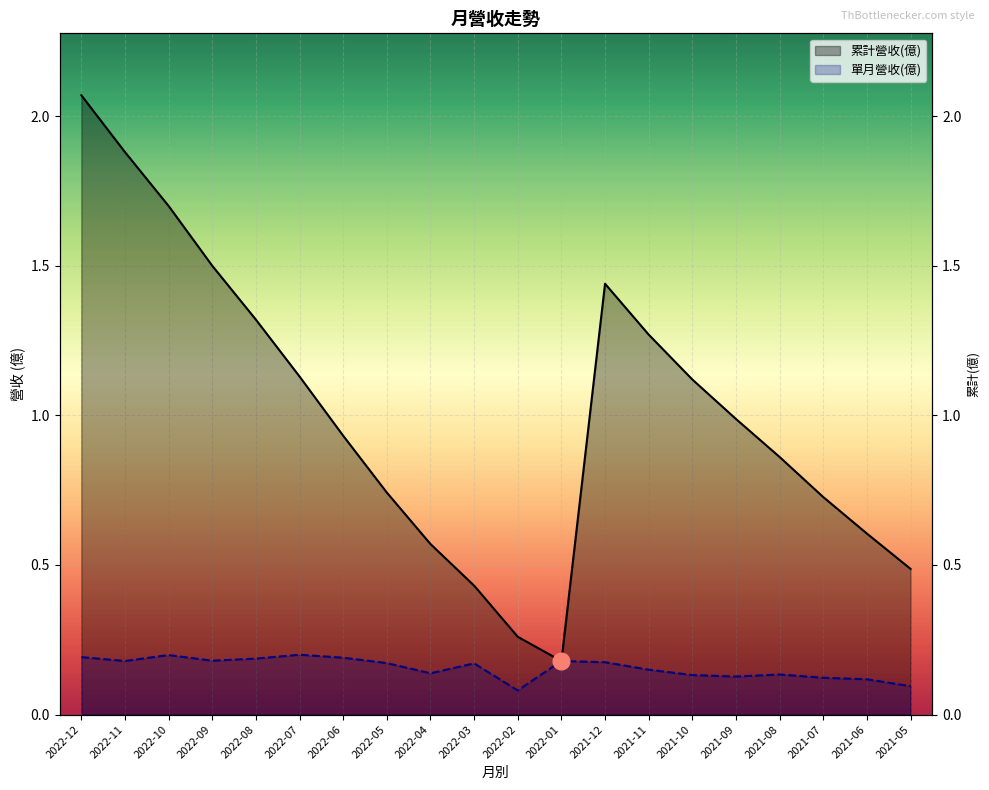

Rank the series by their maximum value, from lowest to highest.

單月營收(億), 累計營收(億)